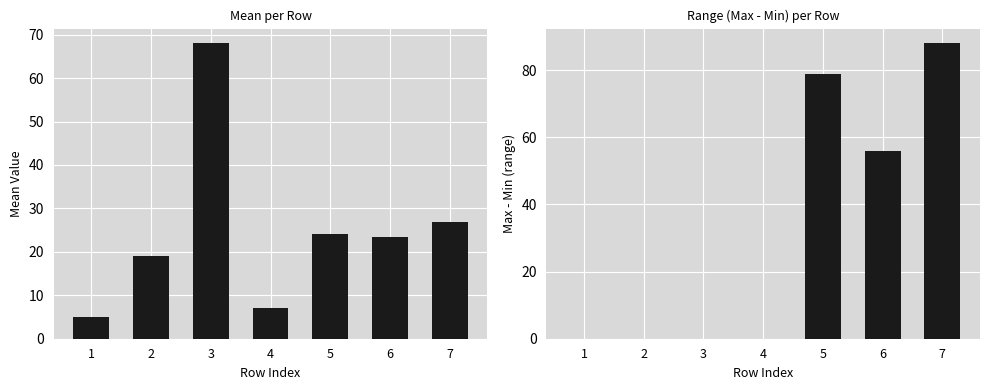

How many groups of bars are there?

7